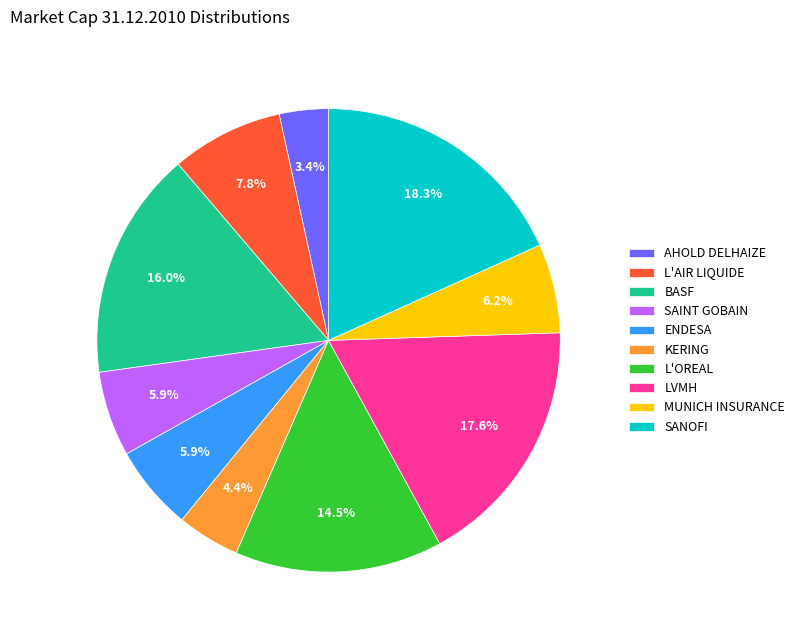

Does any single category account for the majority?

No